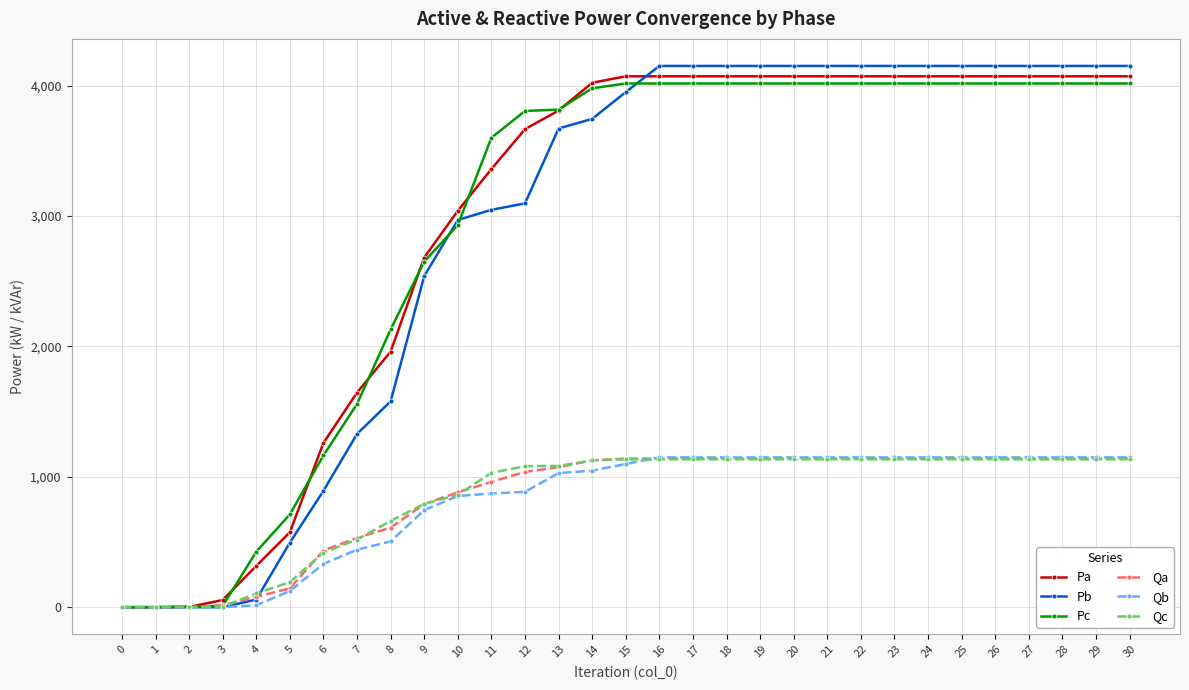

Is the value of Qc at 18 greater than the value of Qb at 12?

Yes